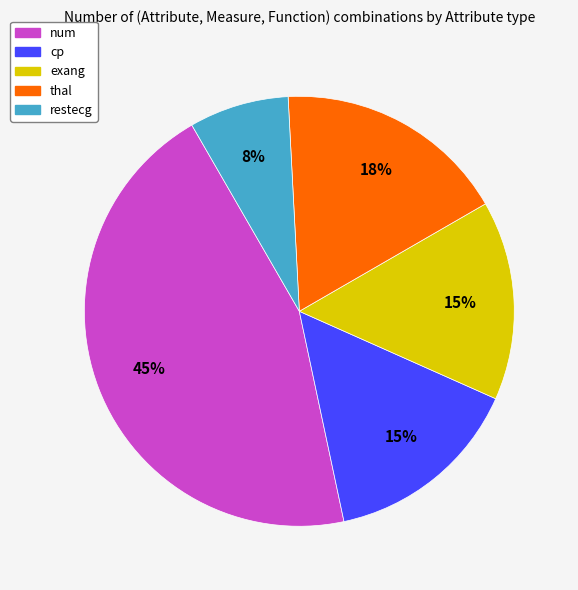

Do num and exang together represent more than half of the pie?

Yes